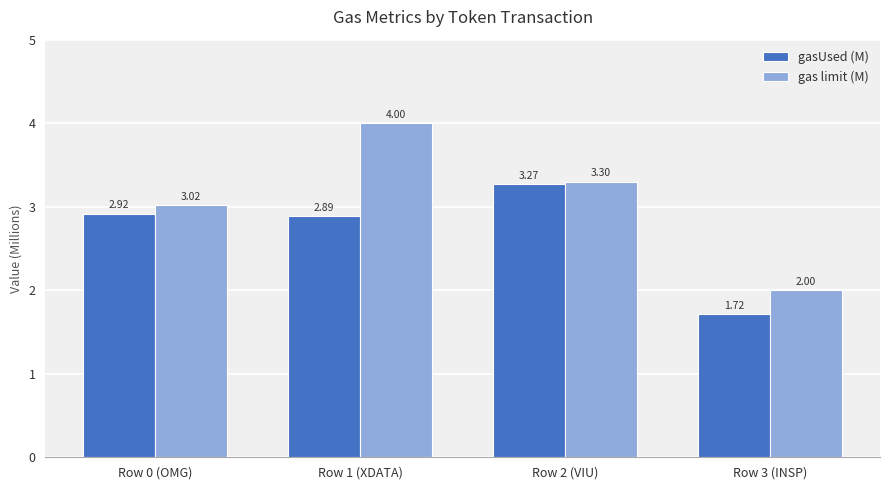

What is the average value of the gas limit (M) series?

3.1